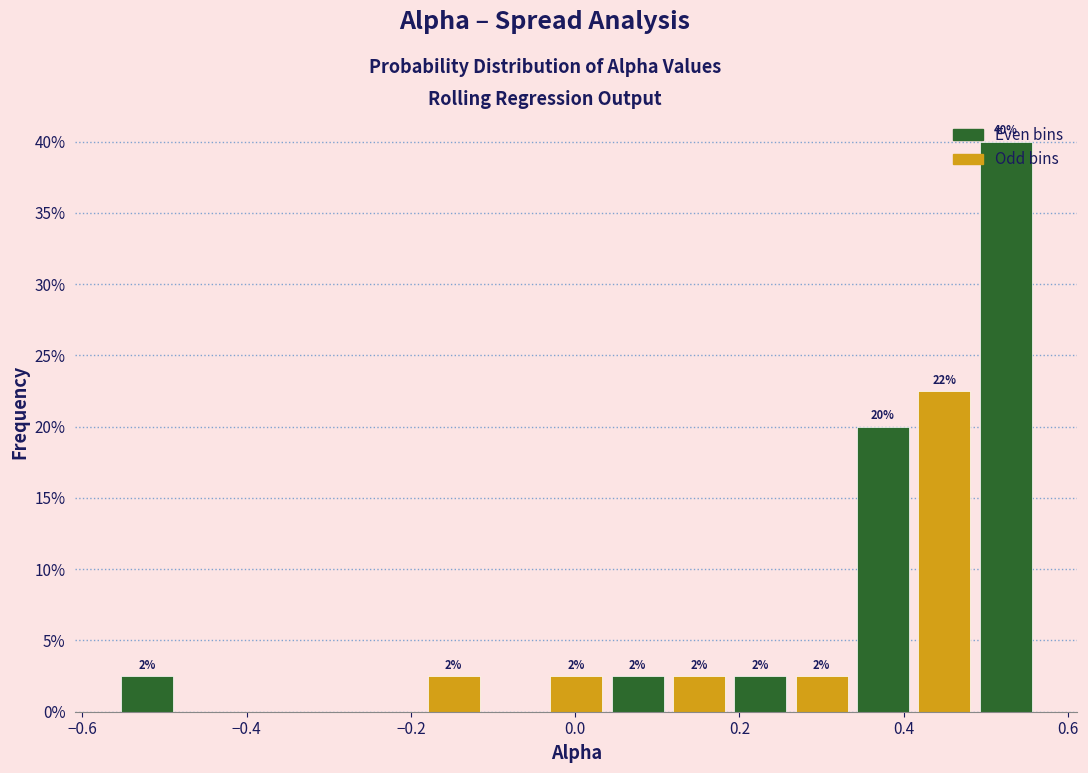

Around what value on the x-axis is the tallest bar? Give the approximate position of its centre, as read against the axis.

0.52